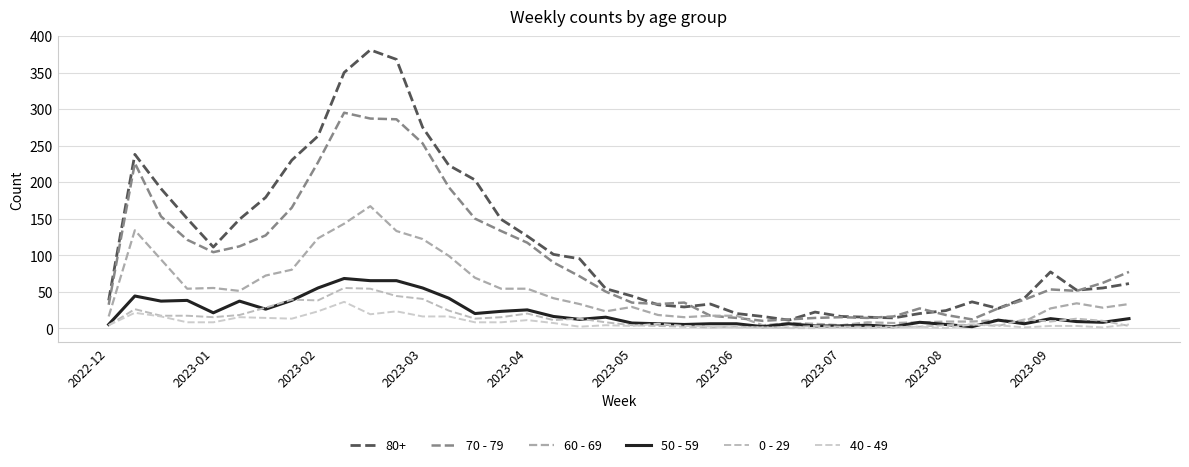

How many intersections are there between 60 - 69 and 70 - 79?

1